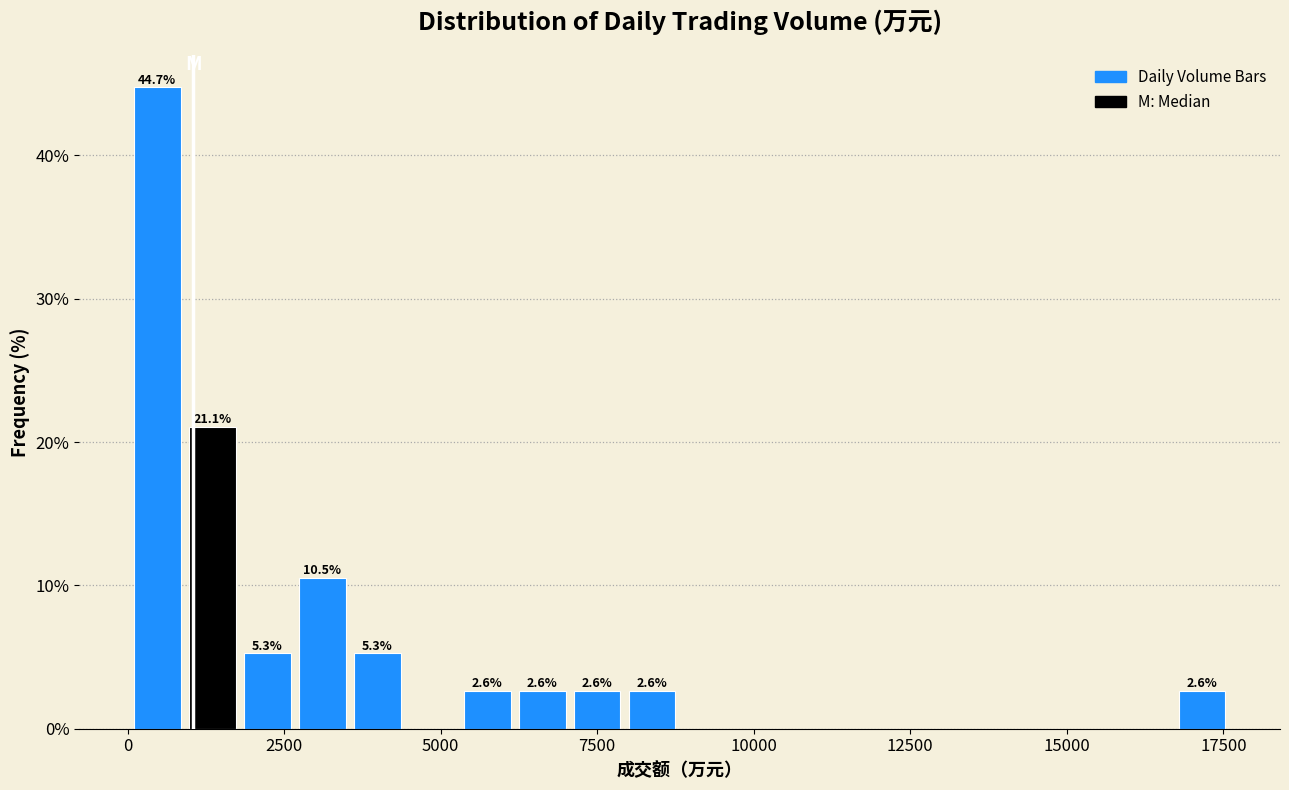

Read against the x-axis, roughly where is the centre of the tallest bar?

500